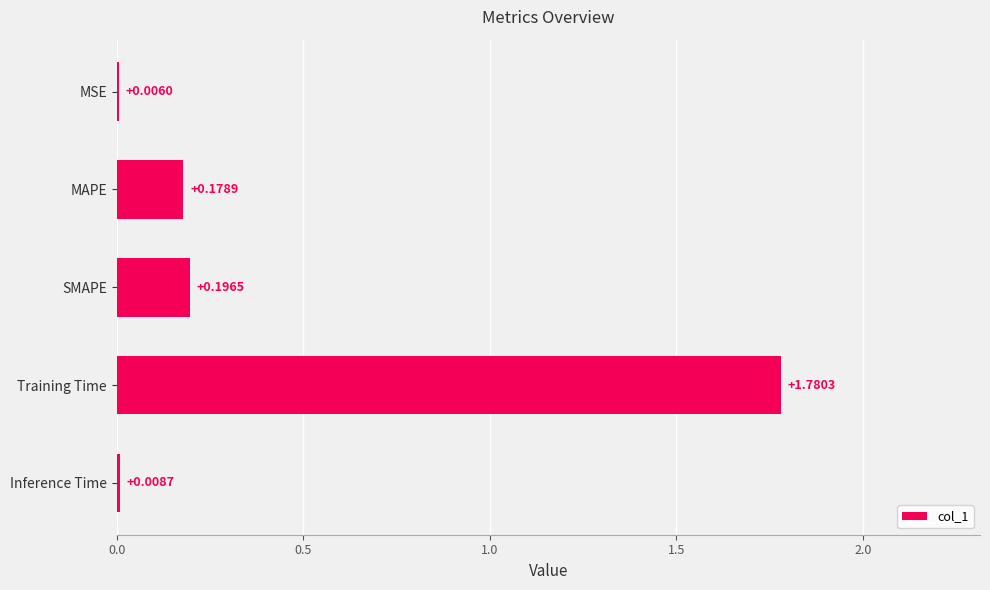

What is the sum of all values?

2.2